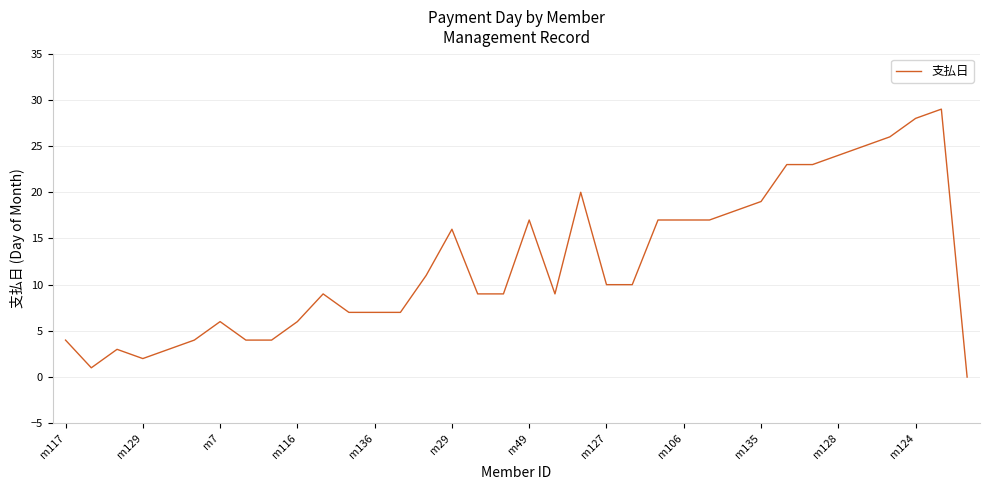

What is the greatest value displayed?

29